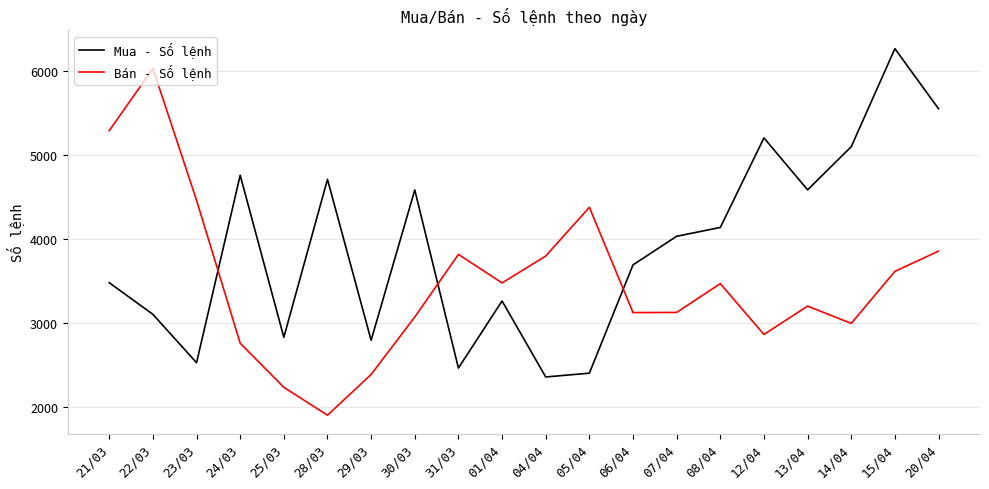

What is the maximum value shown in the chart?

6272